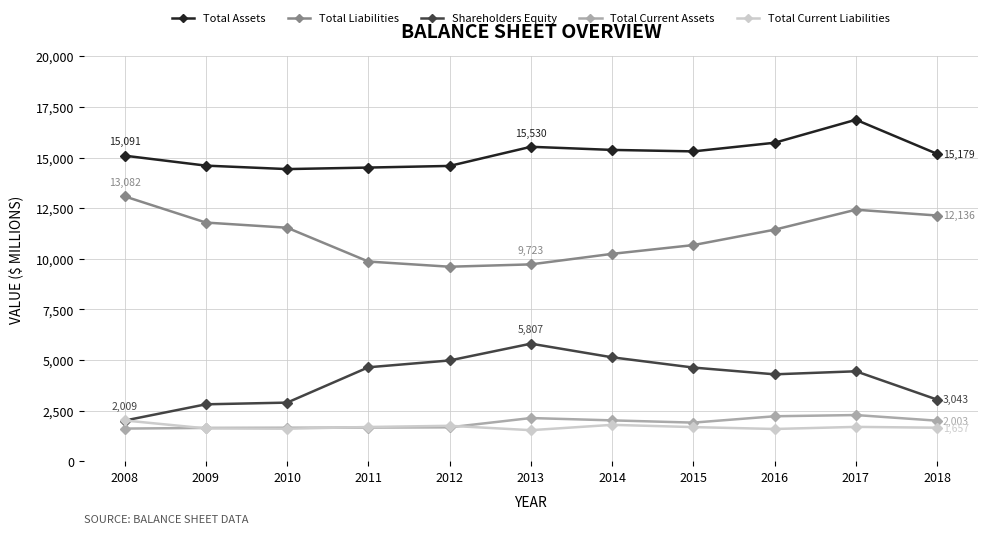

Which category has the highest value across all series?

2017